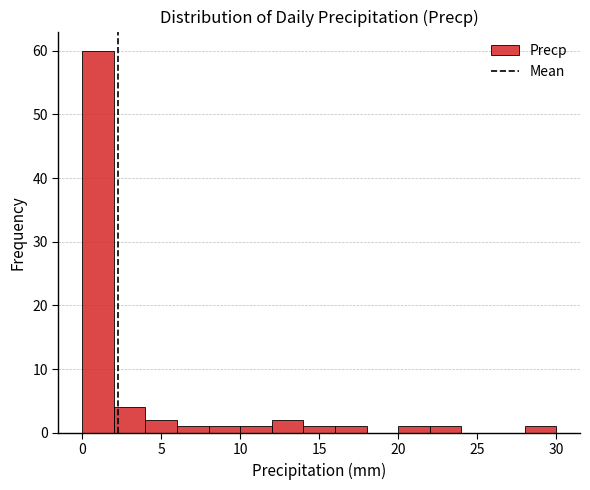

Over which range of the x-axis is the bar tallest?

0 to 2